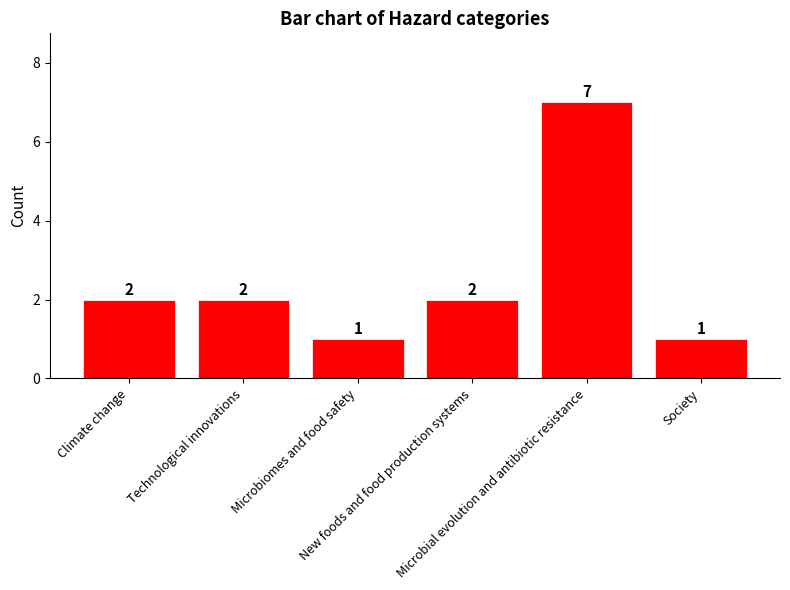

What is the greatest value displayed?

7